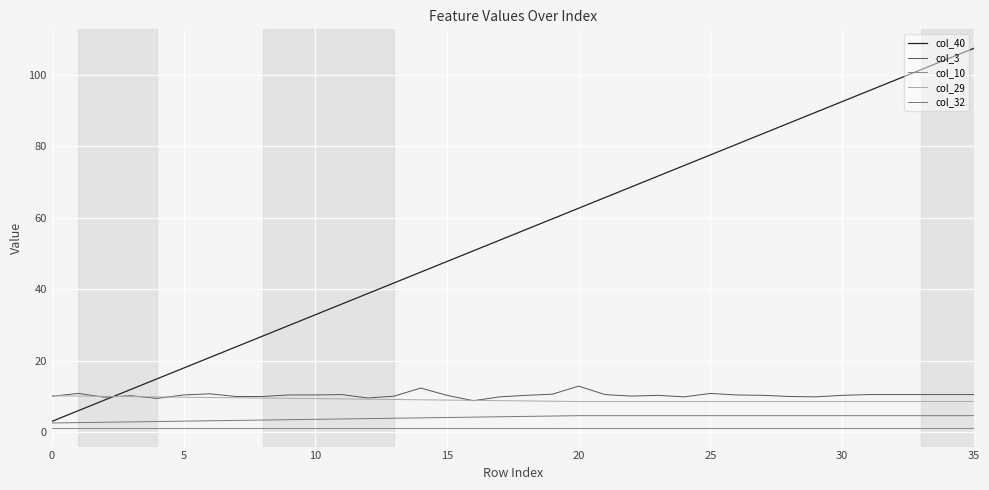

How many lines are shown in the chart?

5